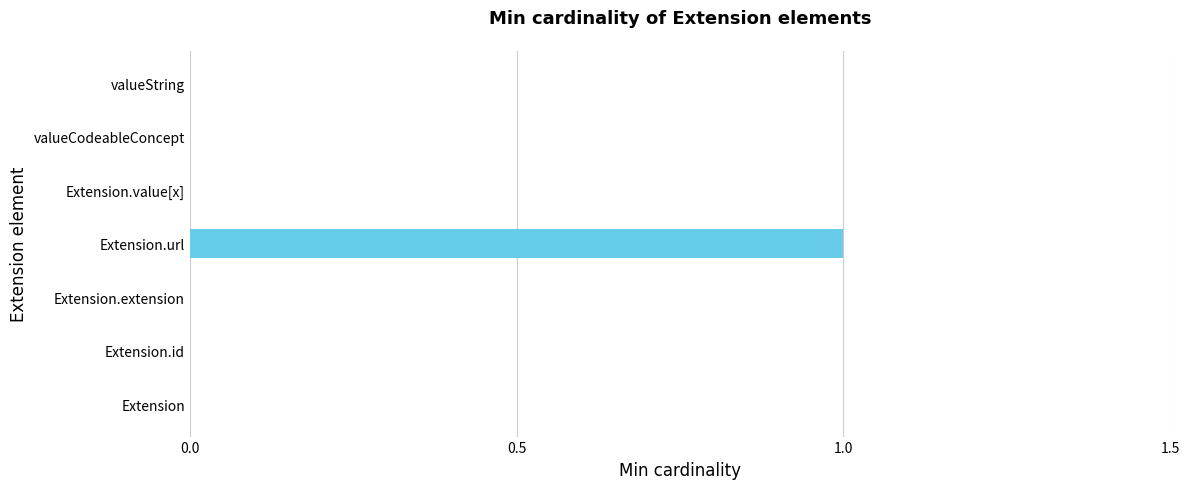

Reading top to bottom, what are all the values shown in this chart?

valueString=0	valueCodeableConcept=0	Extension.value[x]=0	Extension.url=1	Extension.extension=0	Extension.id=0	Extension=0